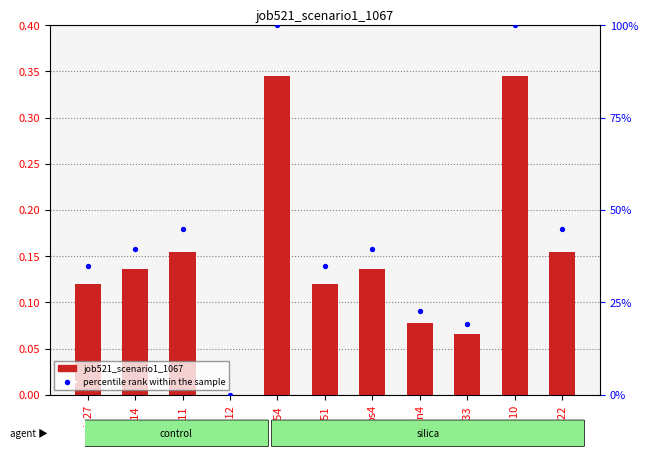

Which series has the widest spread of Y values?

percentile rank within the sample